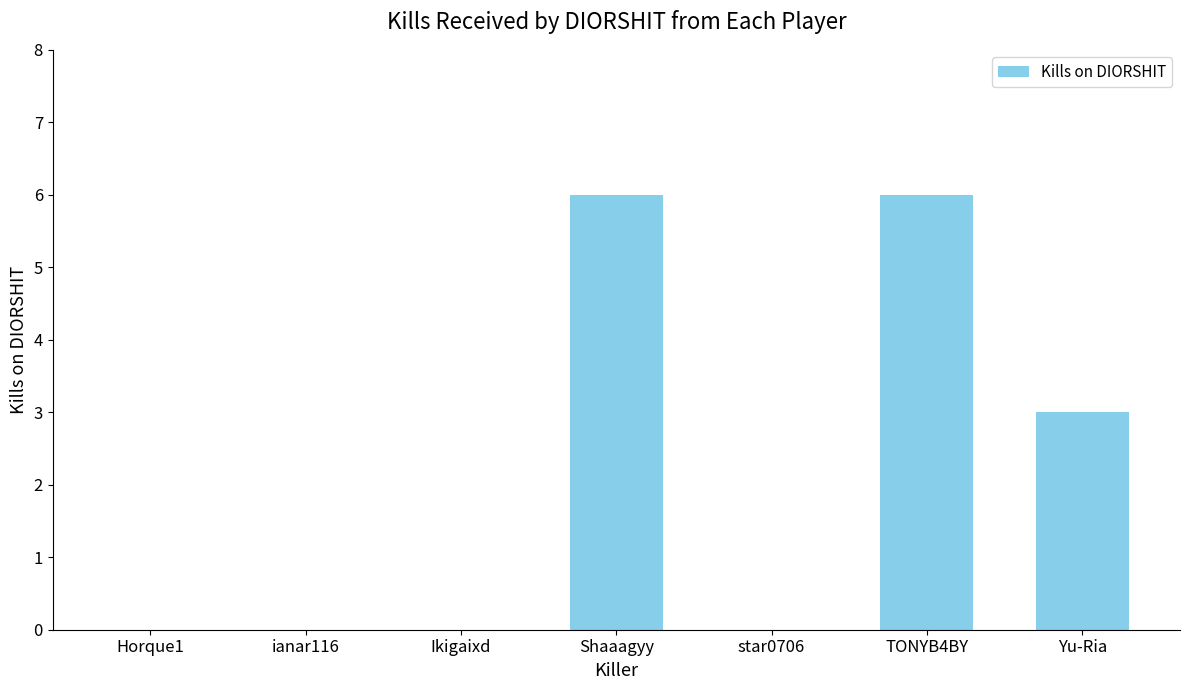

What is the greatest value displayed?

6